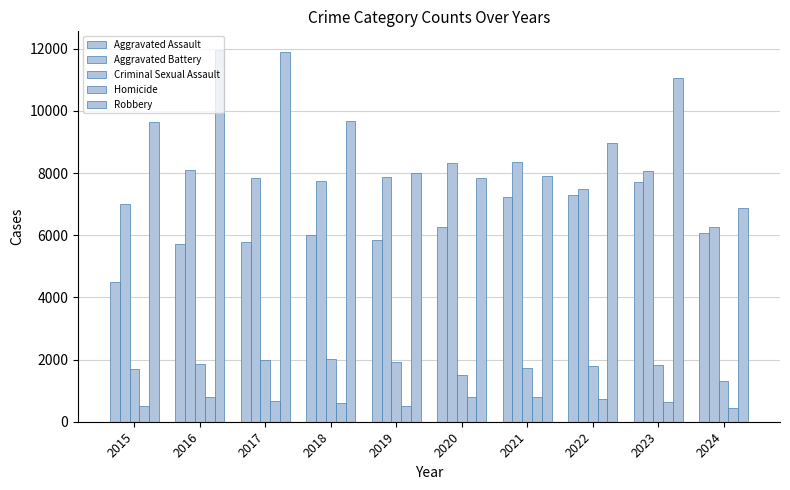

What is the value of the Criminal Sexual Assault bar at the 2nd from the left?

1851